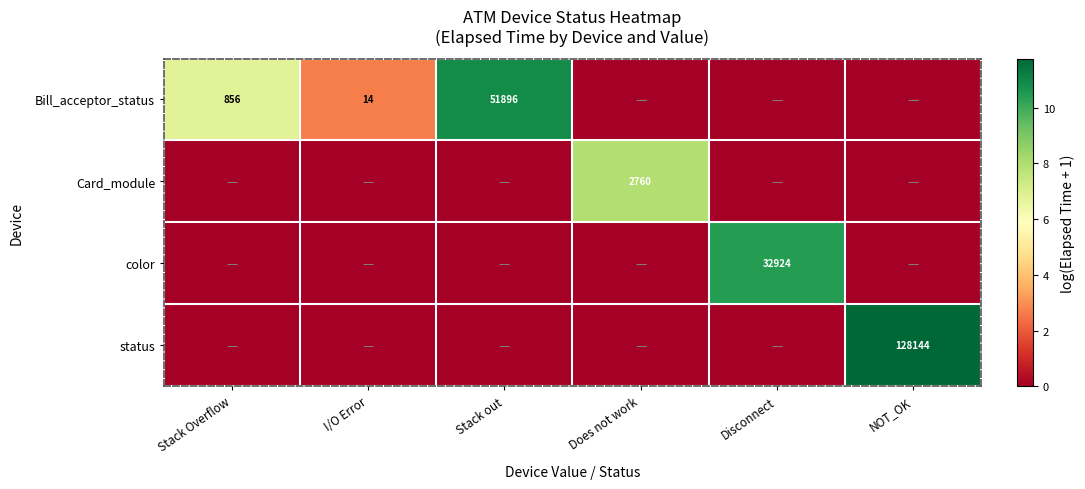

The Bill_acceptor_status series shows 10 at I/O Error. True or false?

False